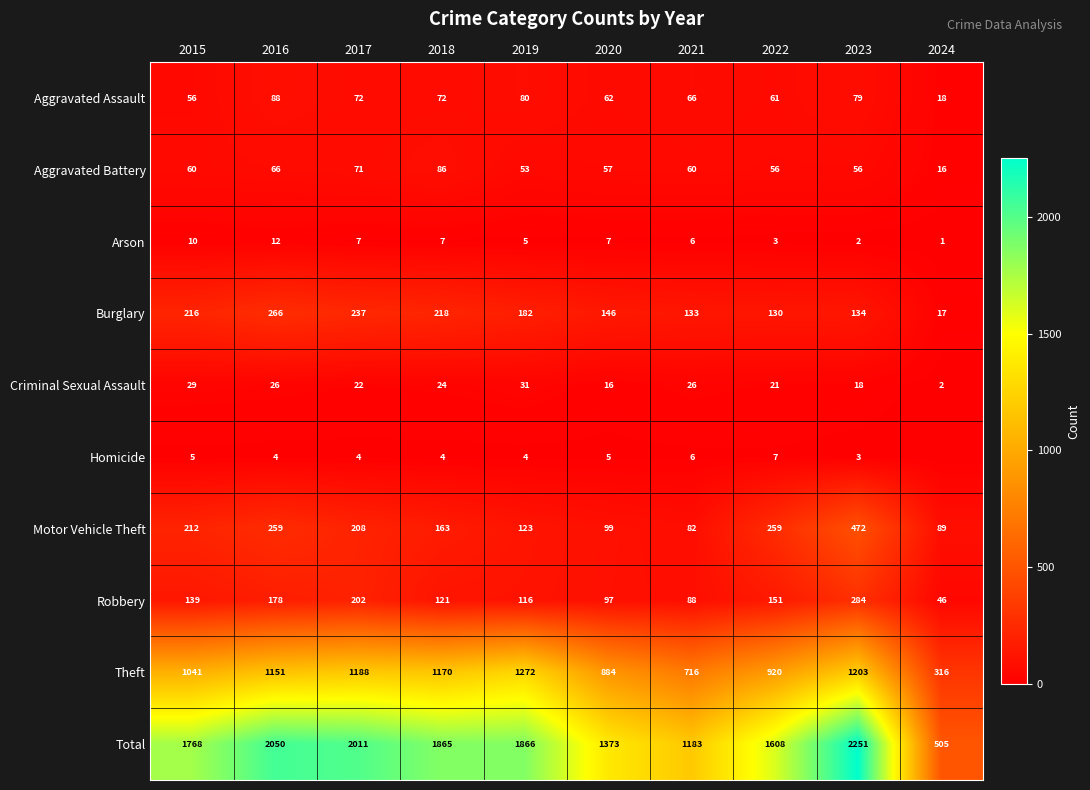

What is the difference between the maximum and minimum values in the Theft series?

956